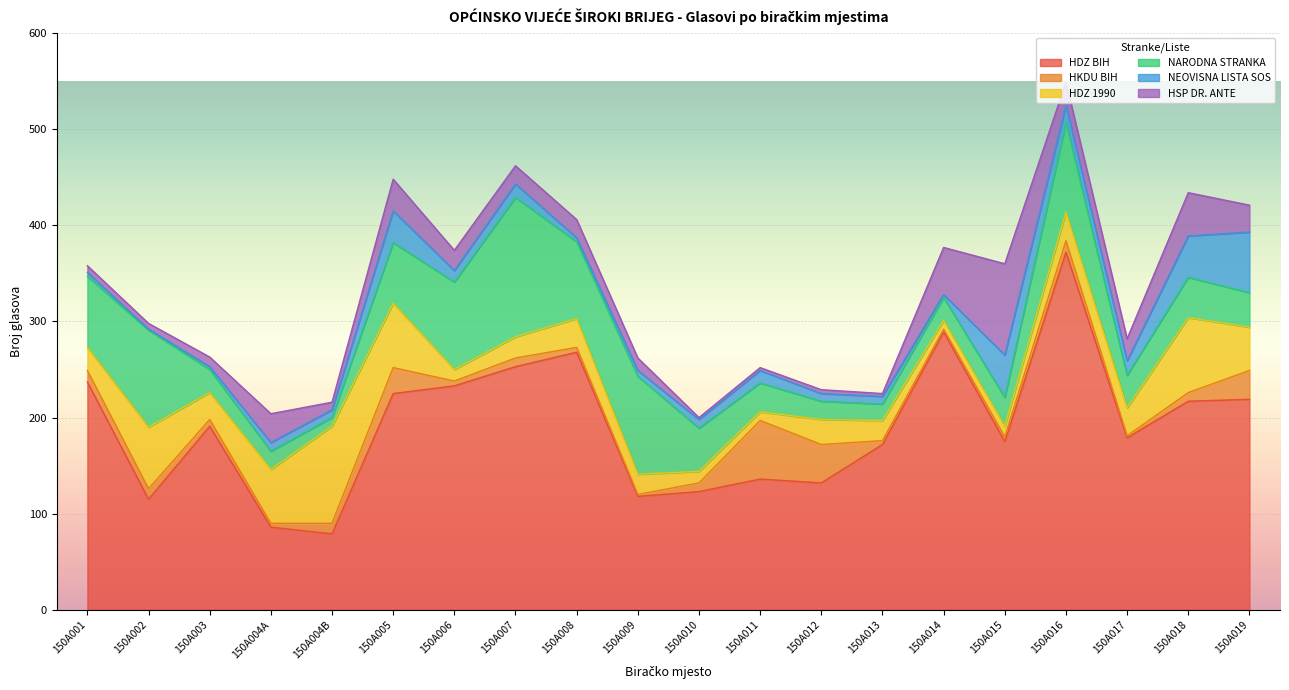

How many values in the HKDU BIH series are below 9?

9